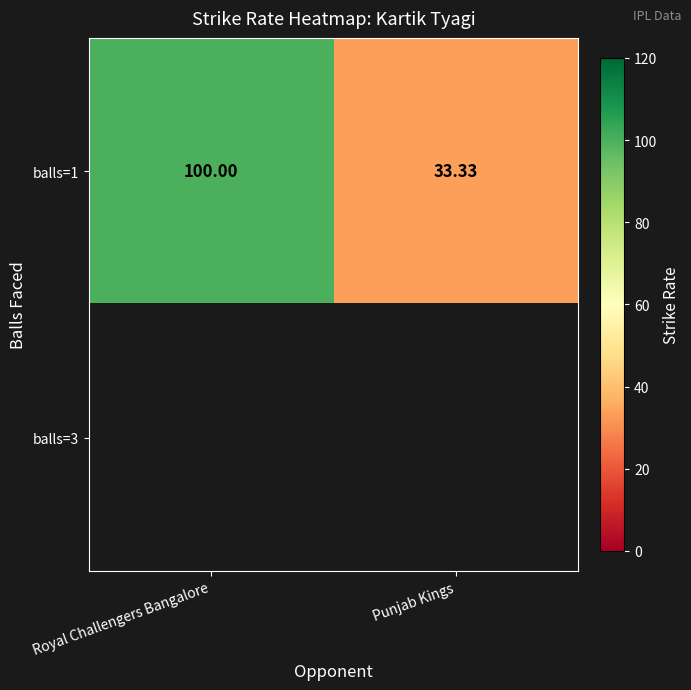

What is the lowest value of the balls=1 series?

33.3